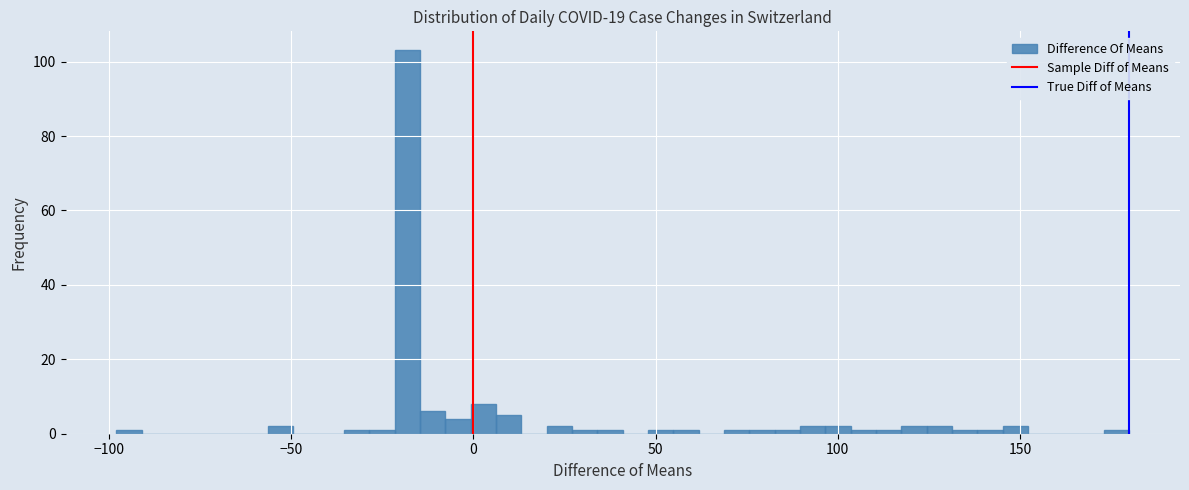

Read against the x-axis, roughly where is the centre of the tallest bar?

-20